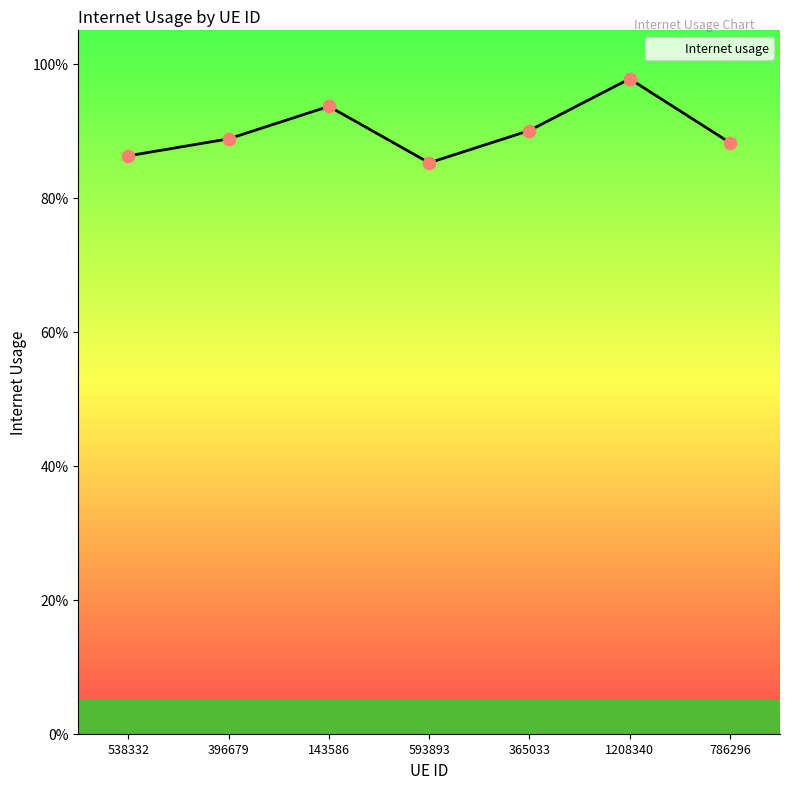

Is this an area chart (filled region under the line)?

Yes